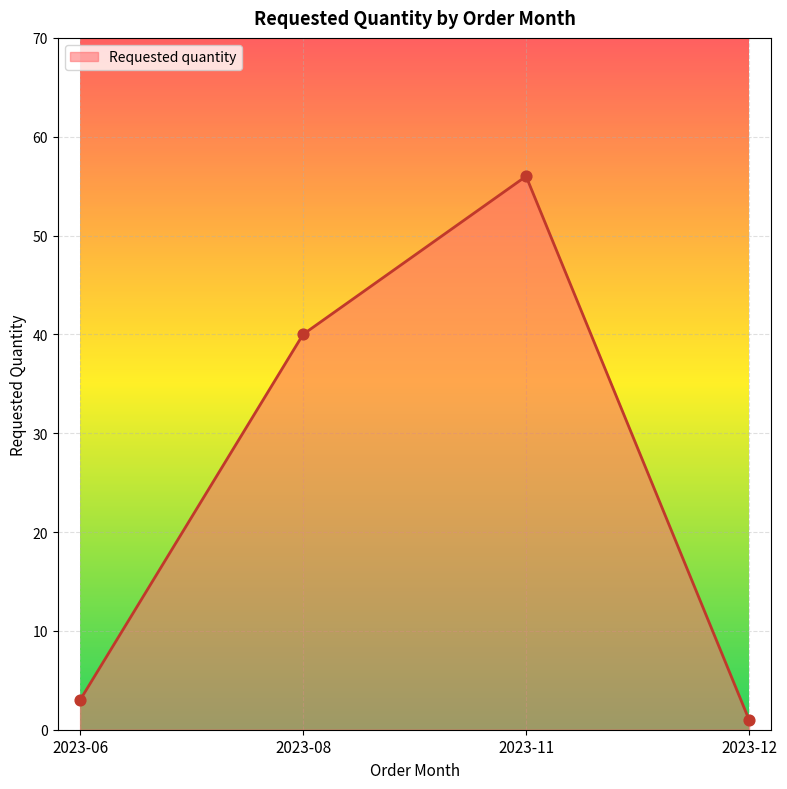

What is the change in value from 2023-11 to 2023-12?

-55